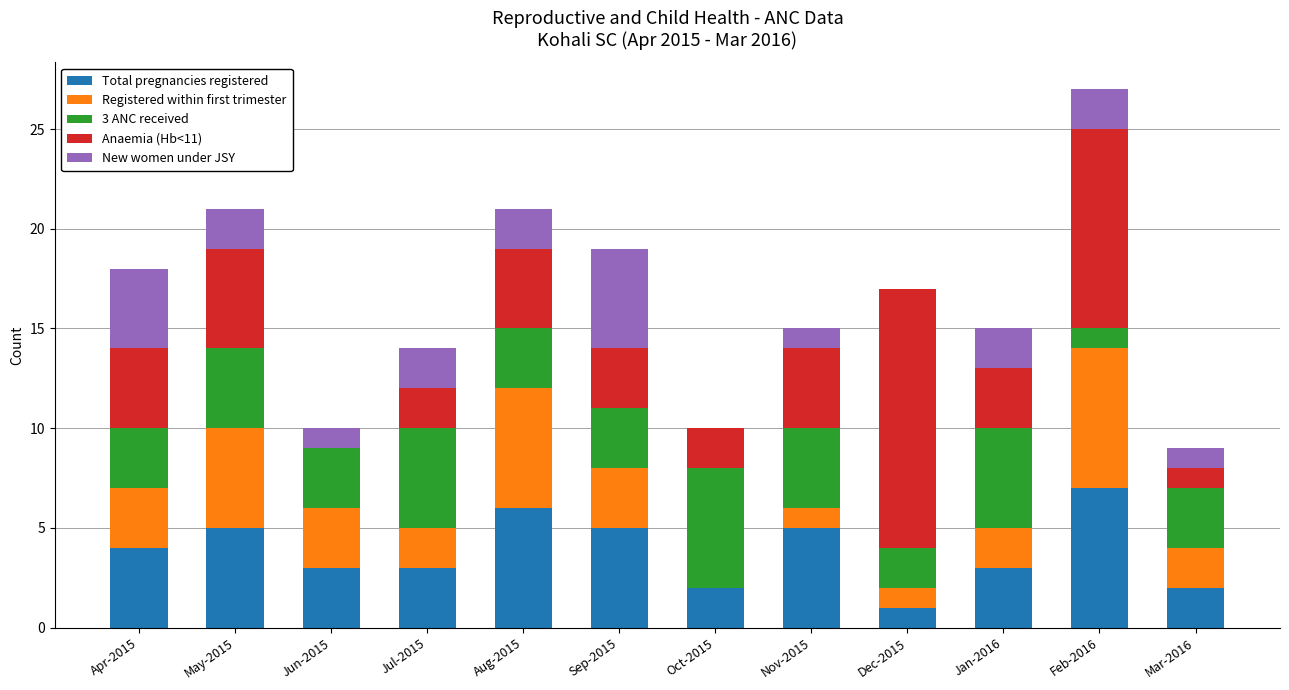

What is the sum of the Total pregnancies registered values at May-2015 and Jan-2016?

8